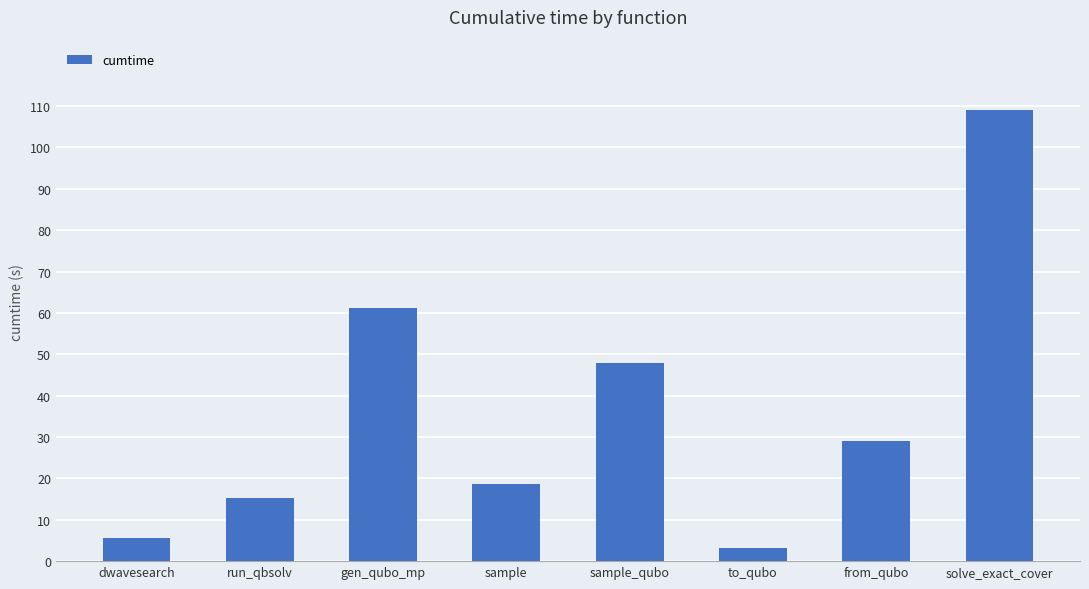

Which has a higher value, gen_qubo_mp or dwavesearch?

gen_qubo_mp